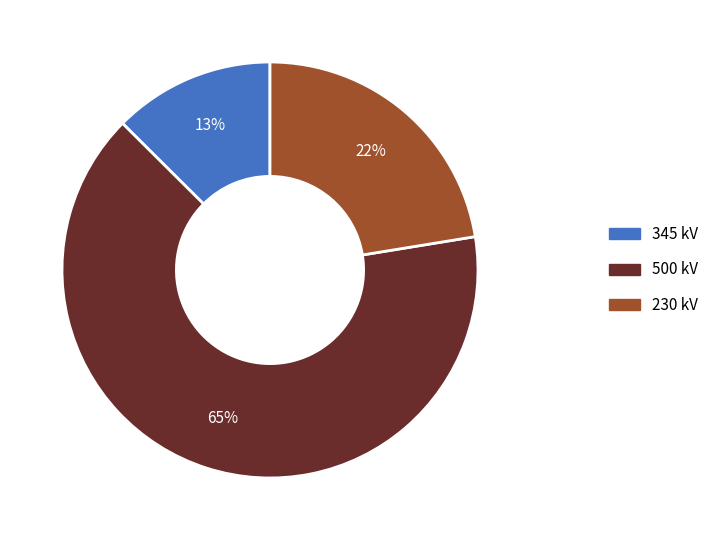

To the nearest percent, what is the combined percentage of 230 and 500?

87%